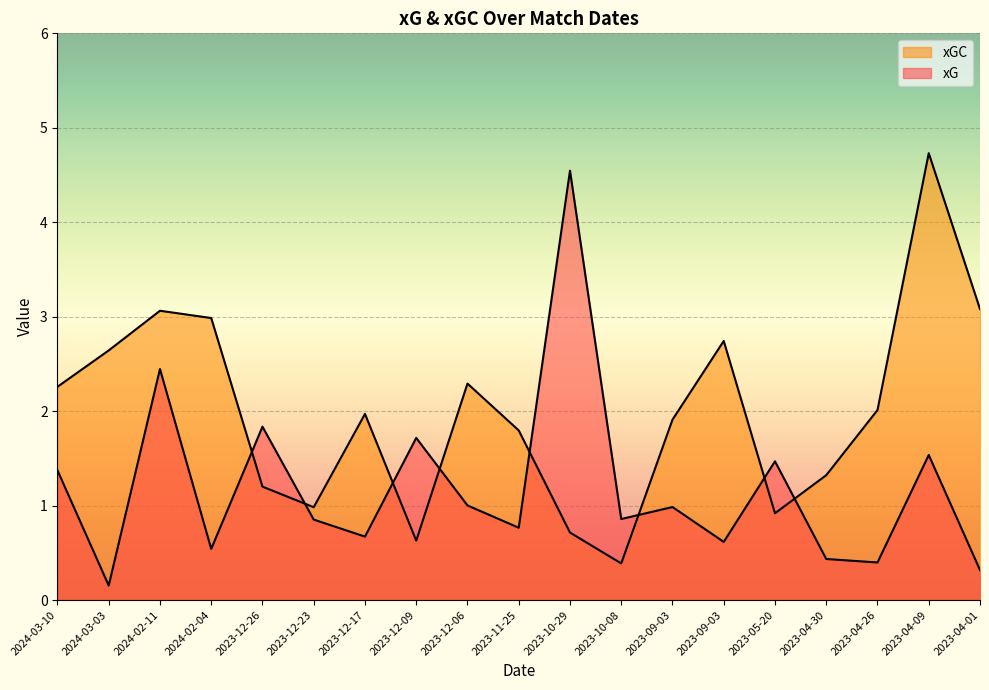

Where is the first local maximum for xGC?

2024-02-11